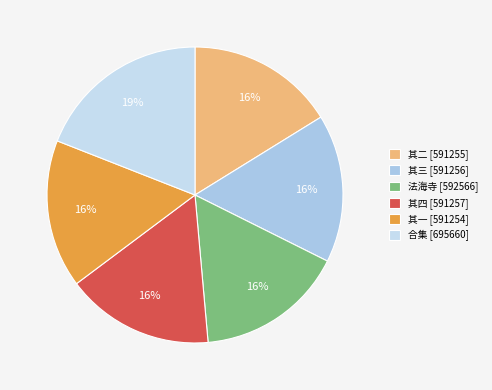

How many slices are in this pie chart?

6